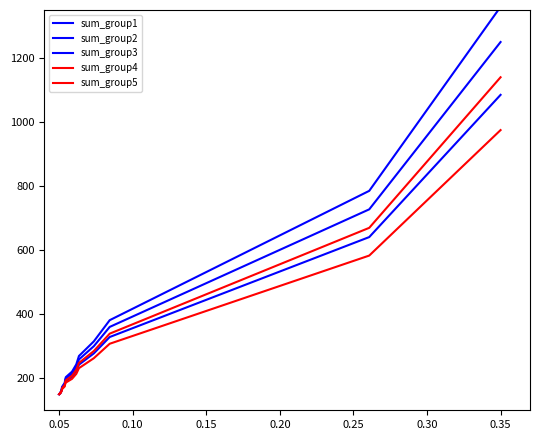

What are all the series names shown in the legend?

sum_group1, sum_group2, sum_group3, sum_group4, sum_group5